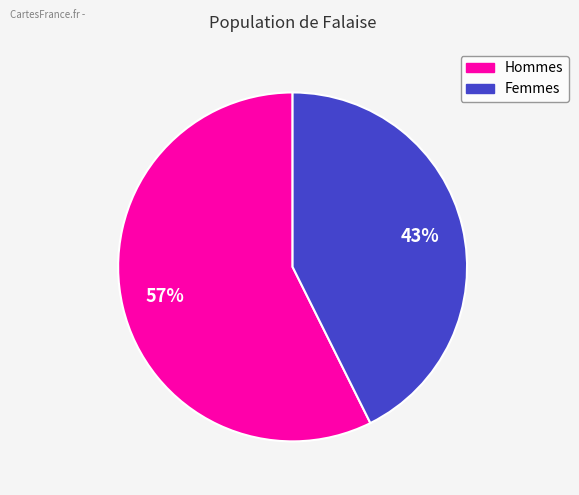

Does any single category account for the majority?

Yes